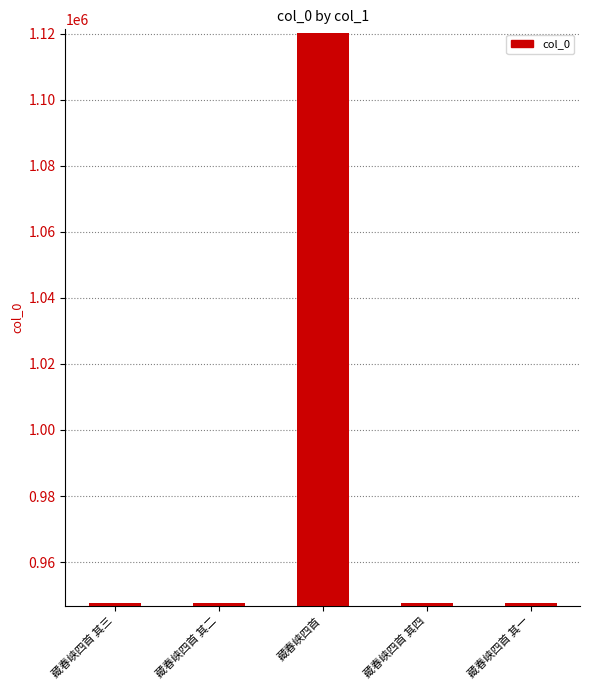

How many bars are there in total?

5